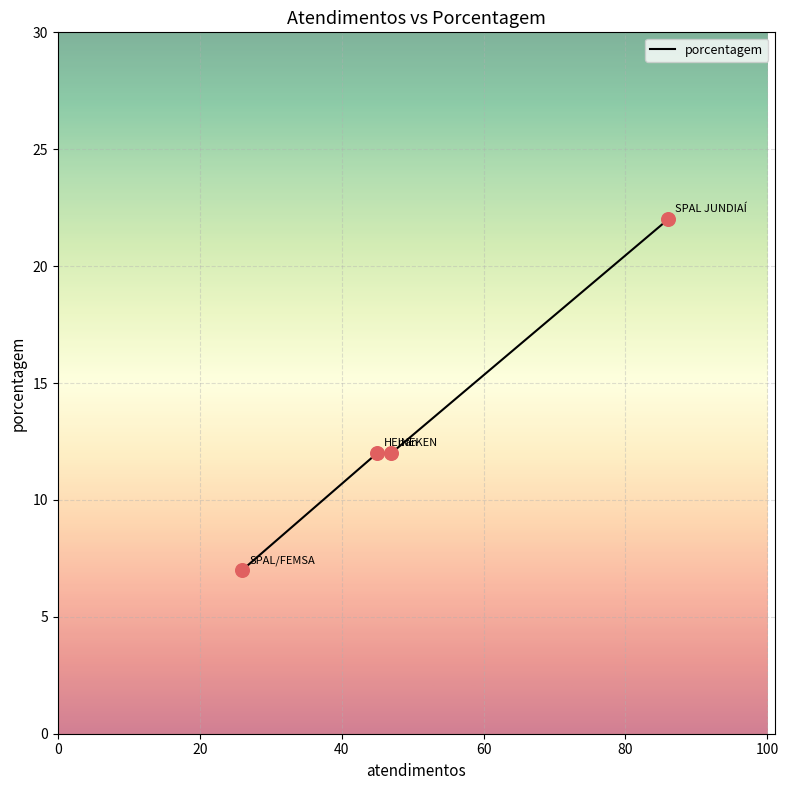

Which has a higher value, 40 or 20?

40